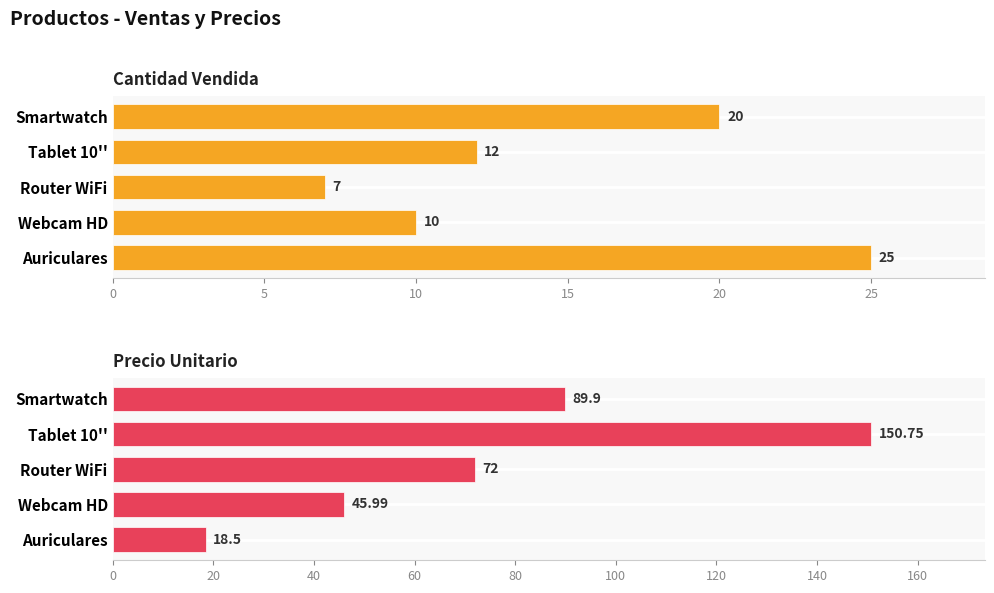

Is it true that Cantidad Vendida equals 16.8 at Tablet 10''?

False